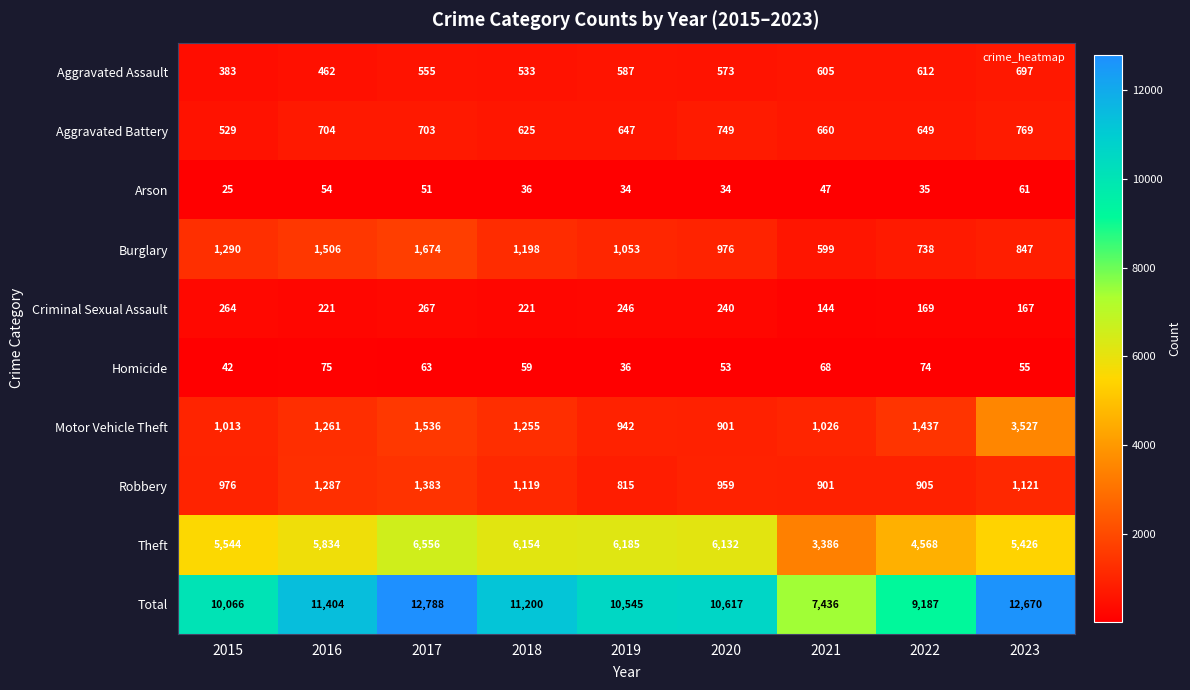

Which series changed the most between 2016 and 2018?

Theft